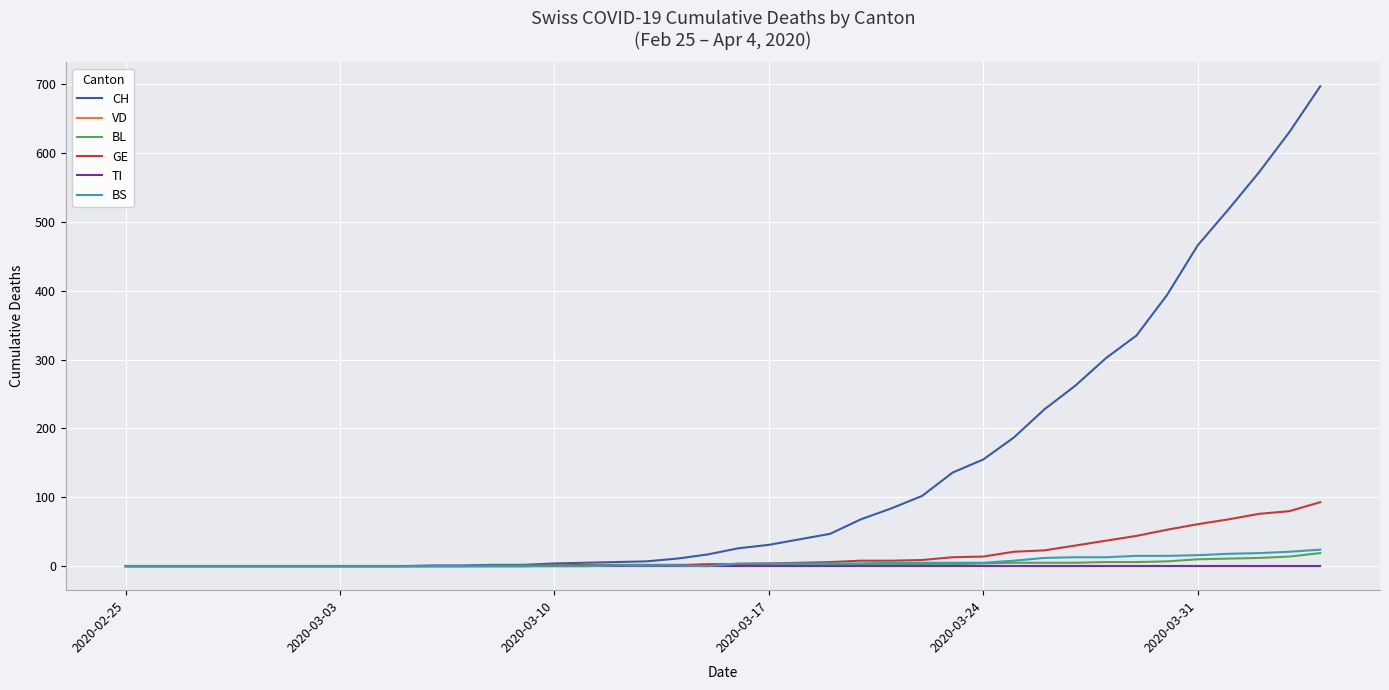

Does the chart have visible grid lines?

Yes